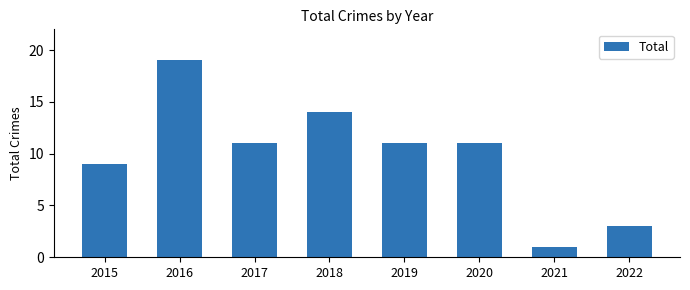

What is the change in value from 2015 to 2018?

+5